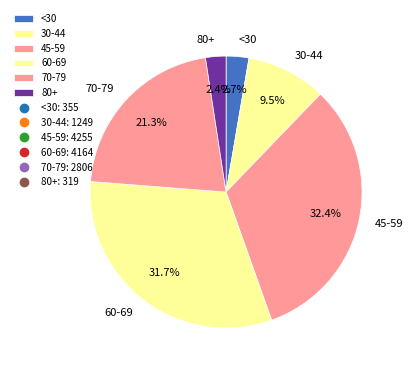

Combined, do 45-59 and 80+ account for over 50%?

No